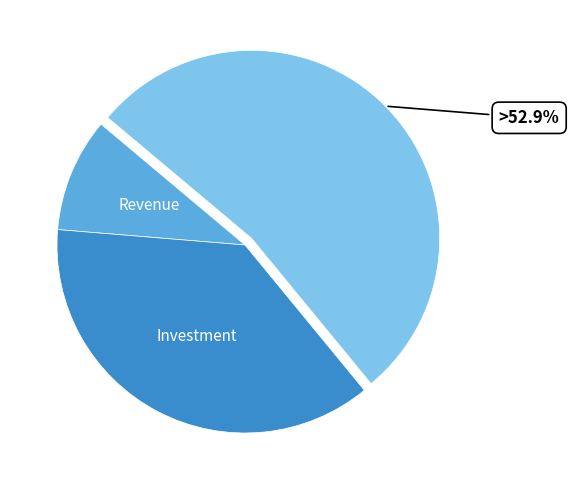

Is there a majority slice in this chart?

Yes